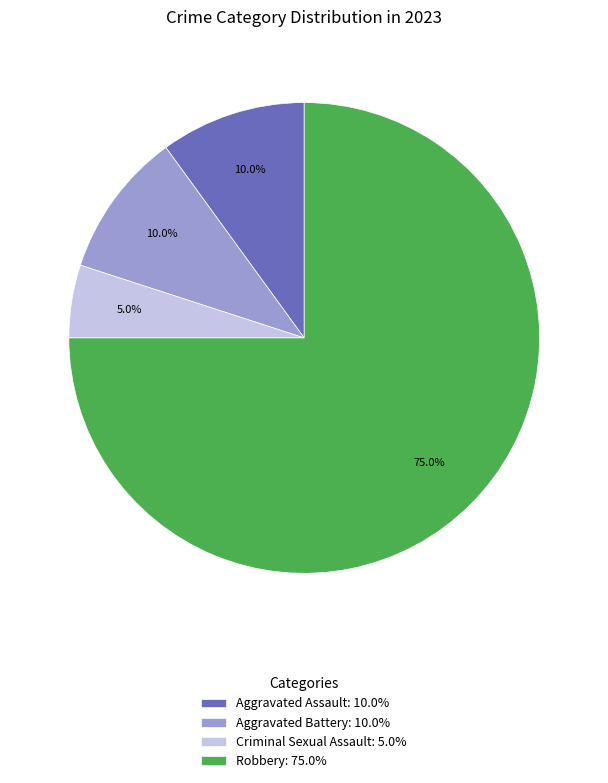

True or false: Robbery accounts for 75% of the total.

True